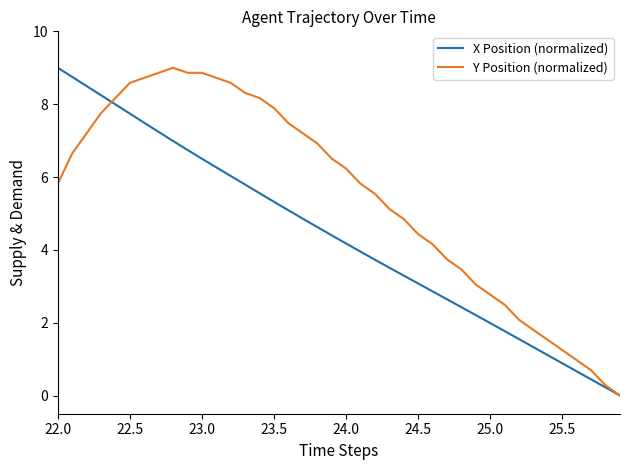

Which series has the largest total across all categories?

Y Position (normalized)